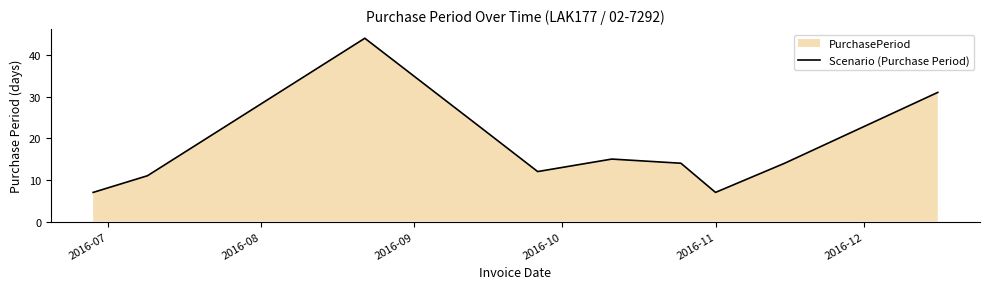

What is the difference between the maximum and minimum values?

37